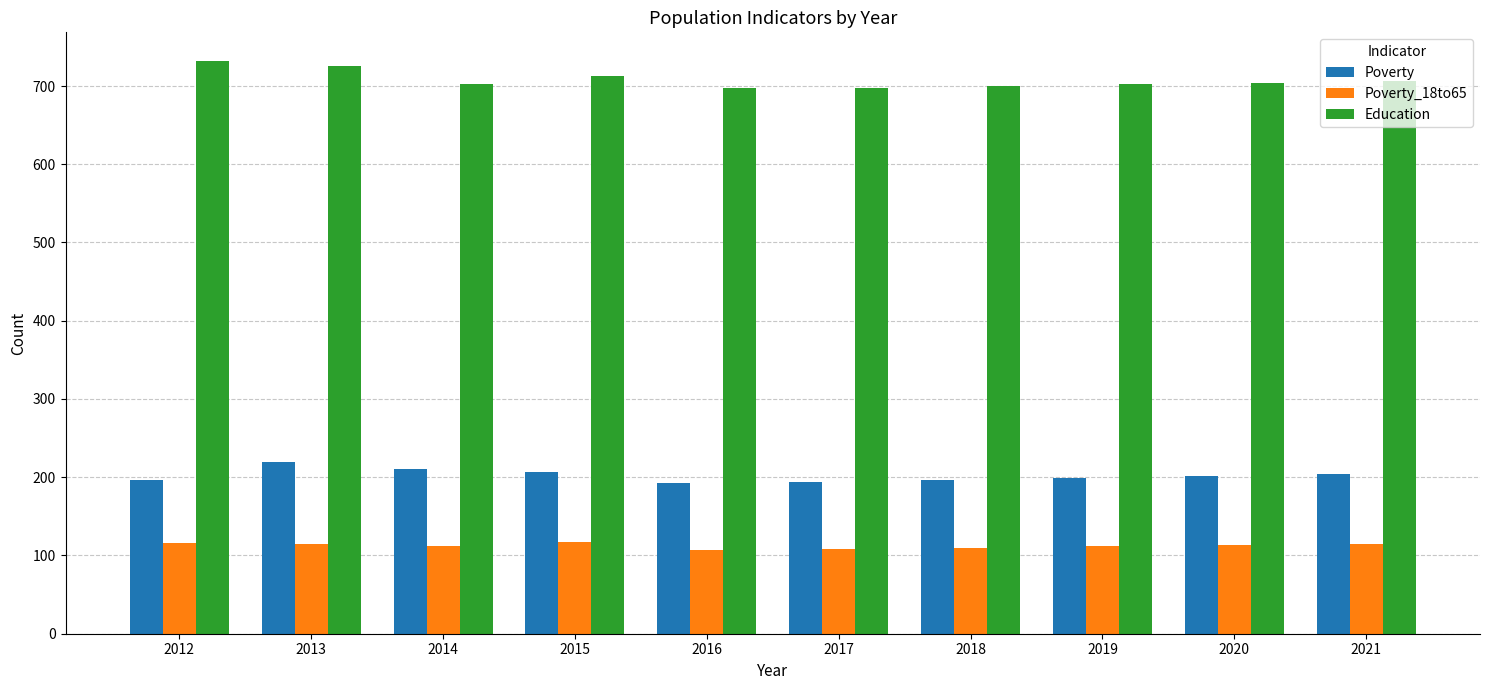

What is the difference between the maximum and minimum values in the Poverty_18to65 series?

10